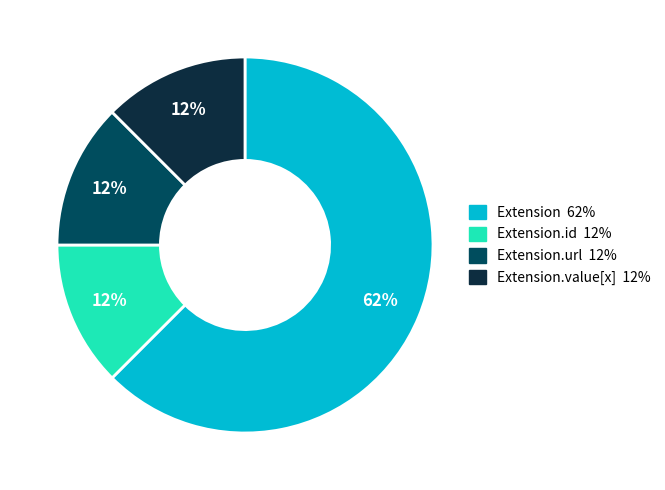

How many segments does this pie chart have?

4